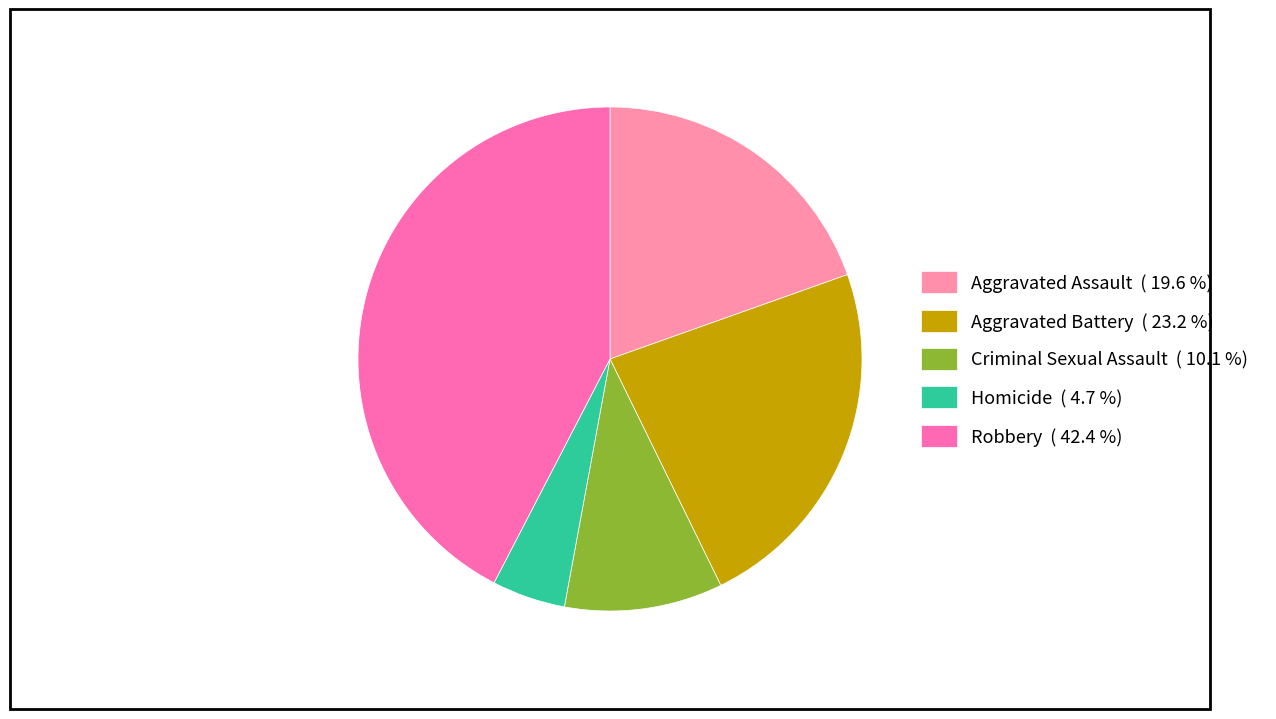

To the nearest percent, what is the difference between the largest and smallest slice percentages?

38%